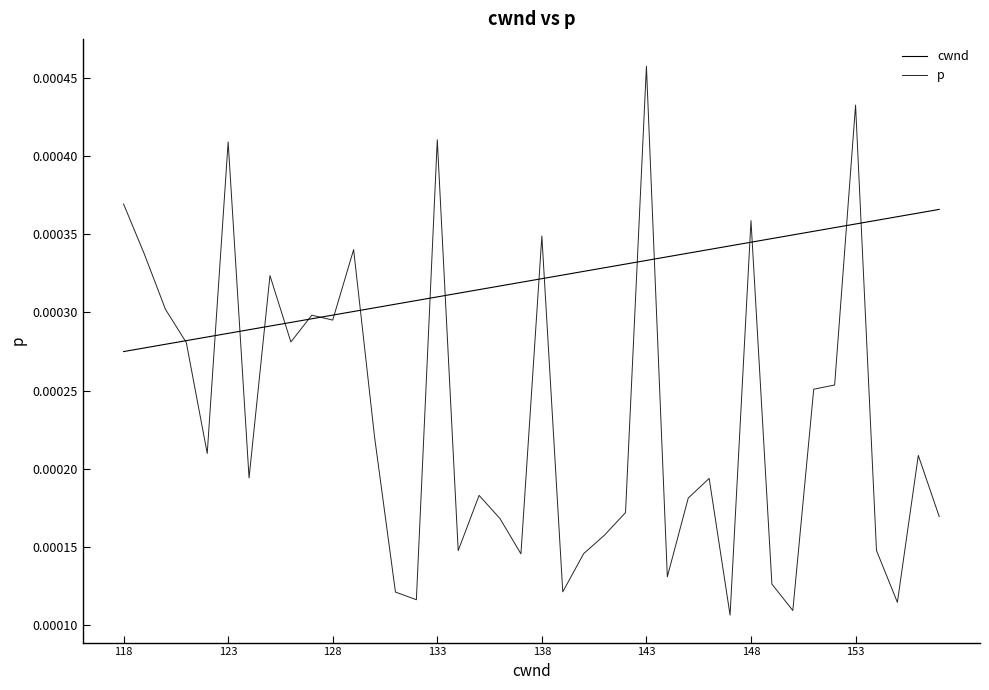

Which series has the largest total across all categories?

cwnd